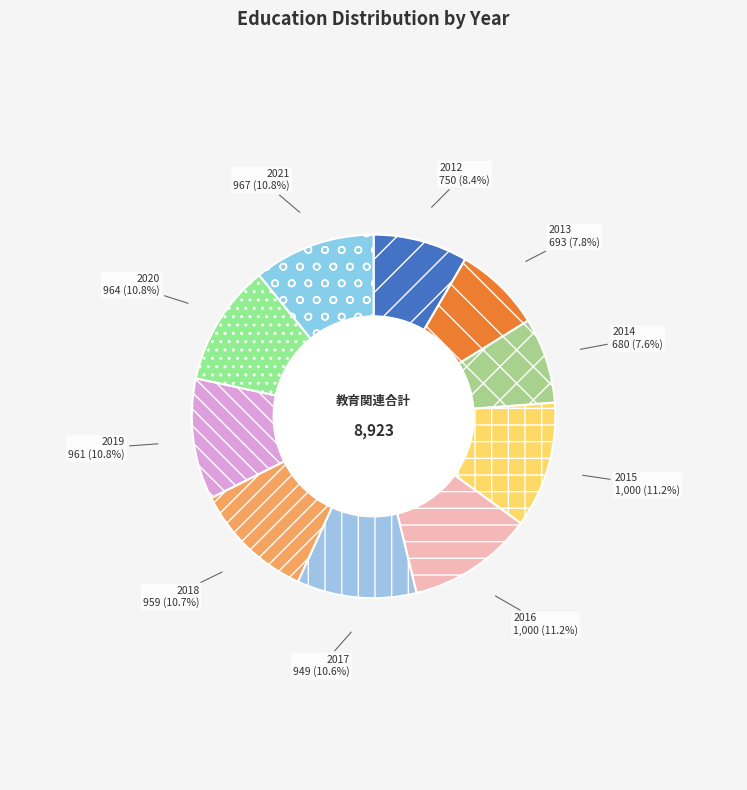

Does any single category account for the majority?

No